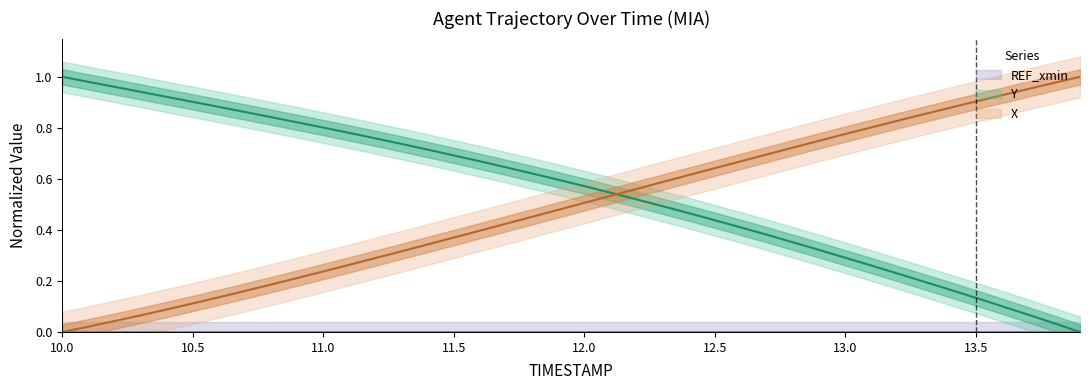

How many times do X and Y cross each other?

1